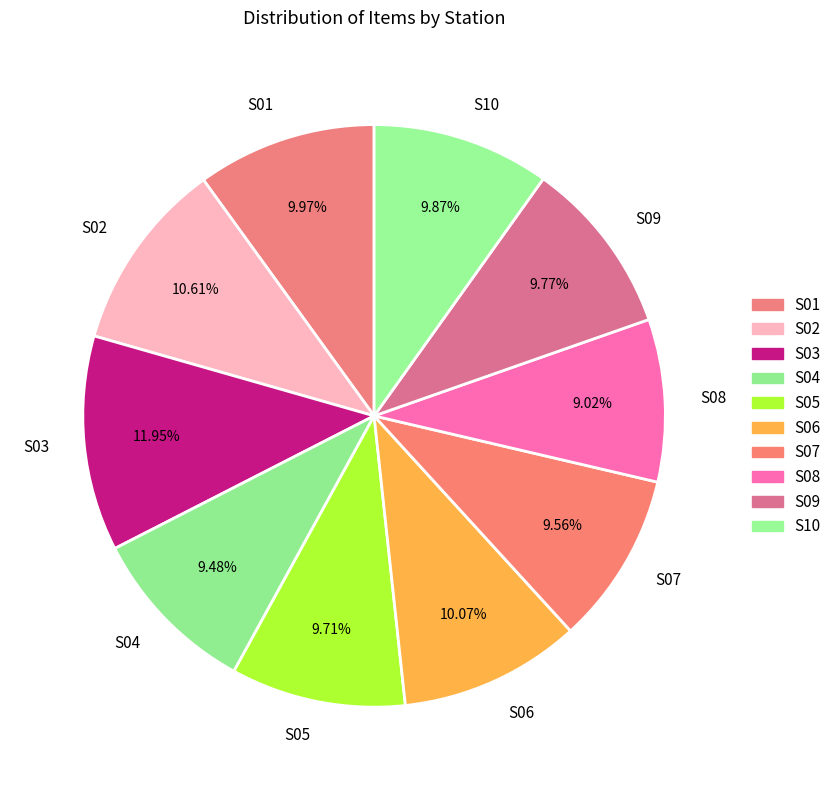

Is it true that S07 is 10% of the pie?

True